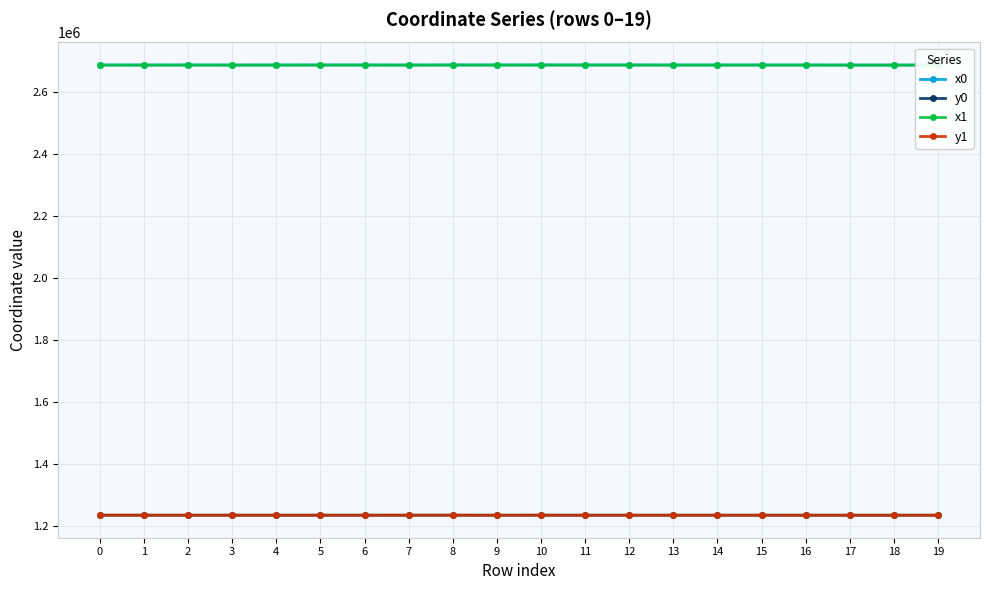

What are all the series names shown in the legend?

x0, y0, x1, y1